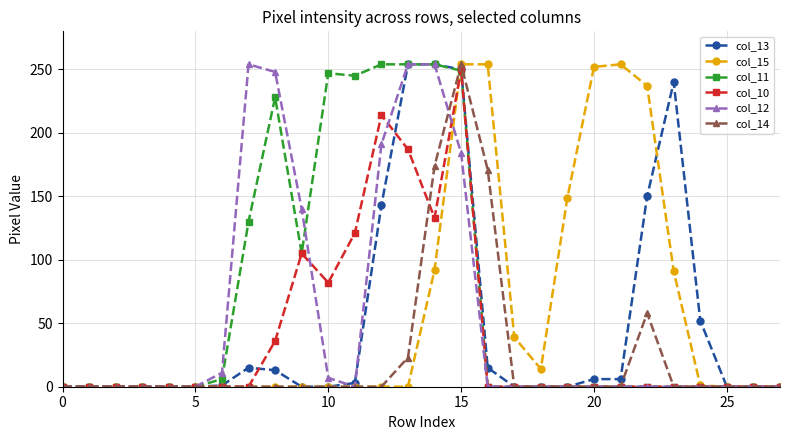

Which series has the largest total across all categories?

col_11